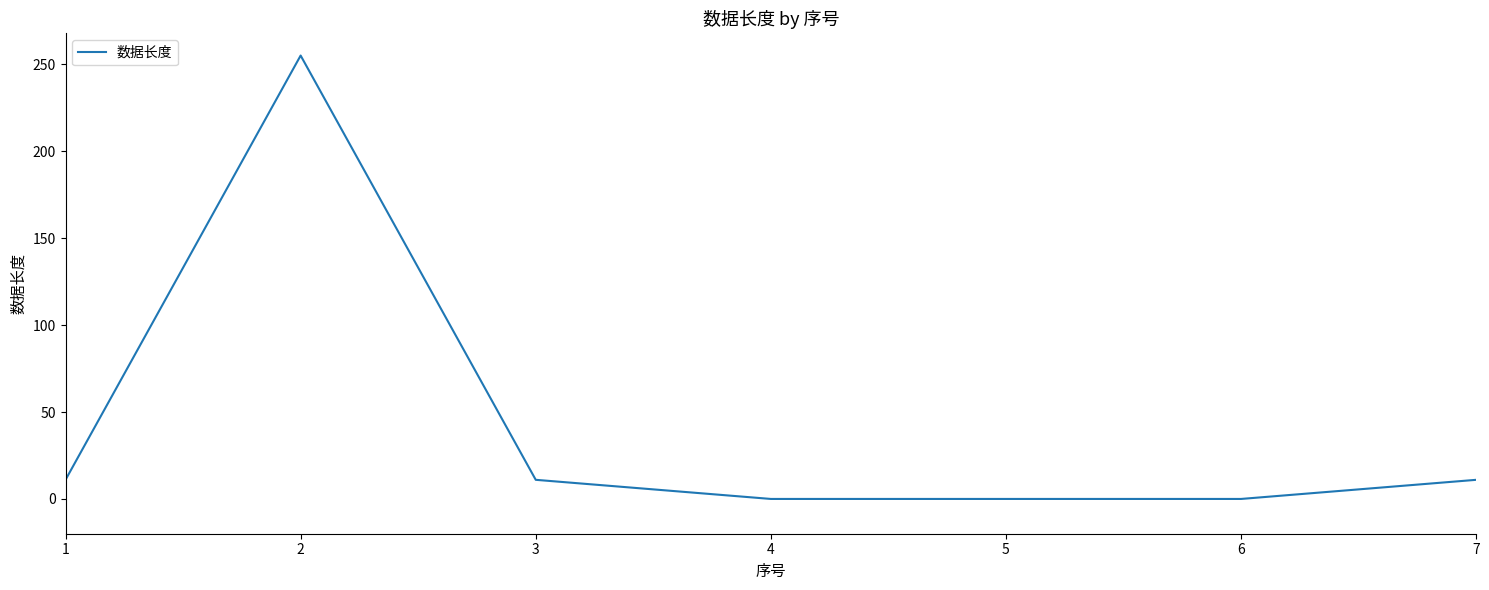

Where is the first local maximum?

2